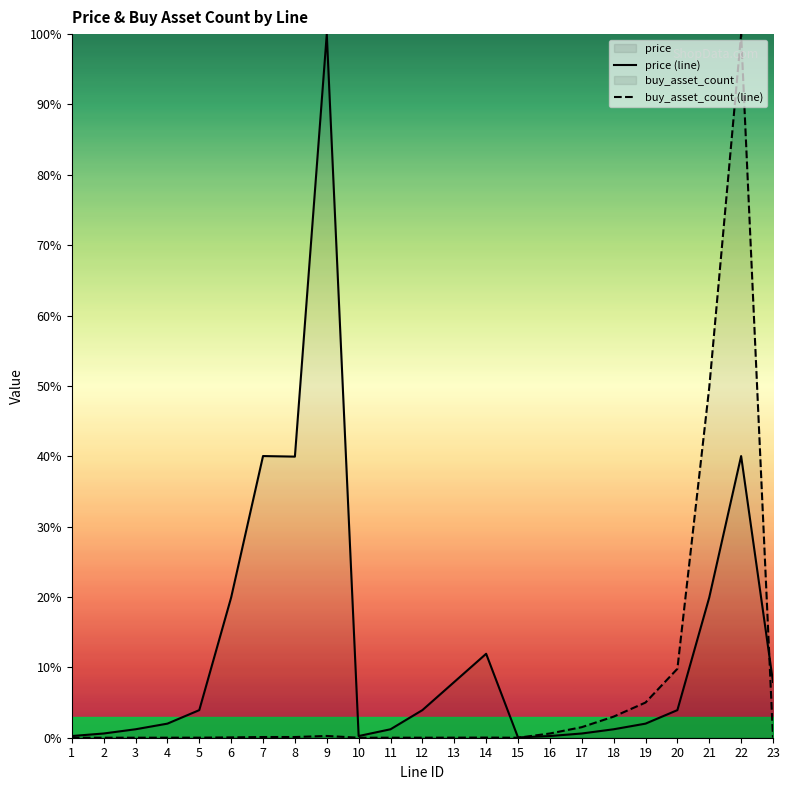

In buy_asset_count (line), how many points are lower than both neighbors (excluding endpoints)?

3